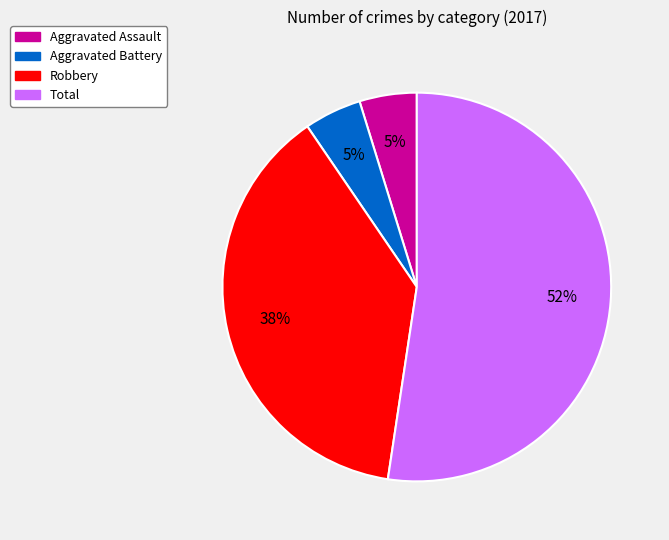

Is it true that Robbery is 38% of the pie?

True